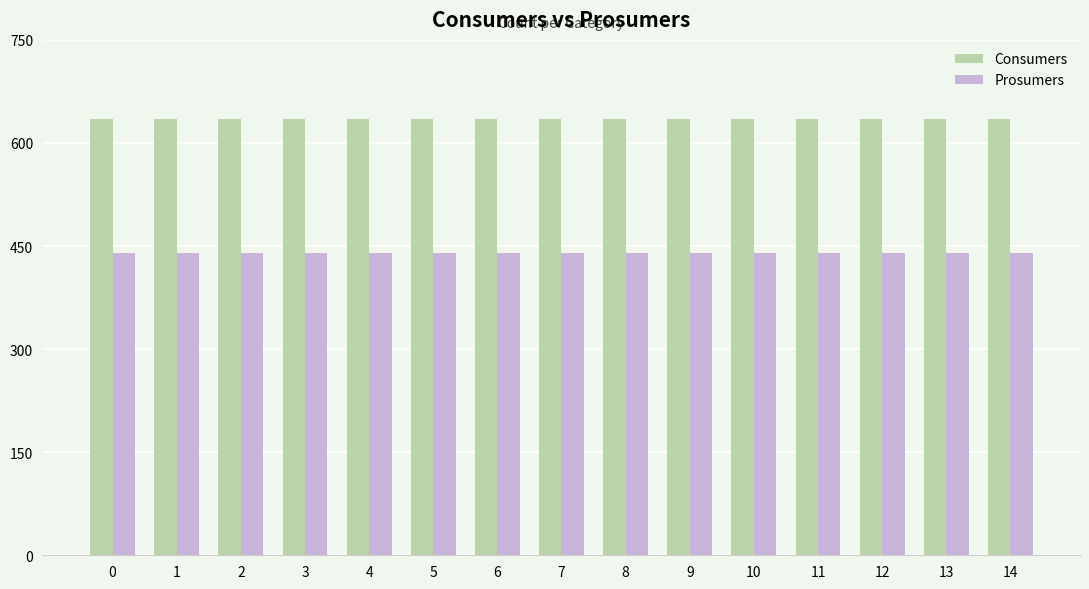

What is the value of the Prosumers bar at the 4th from the left?

440